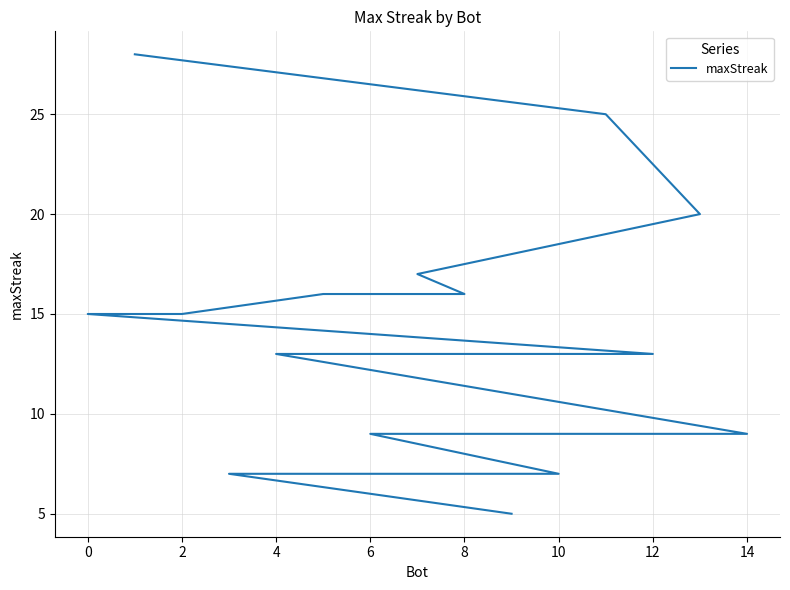

Count the number of categories in the chart.

15